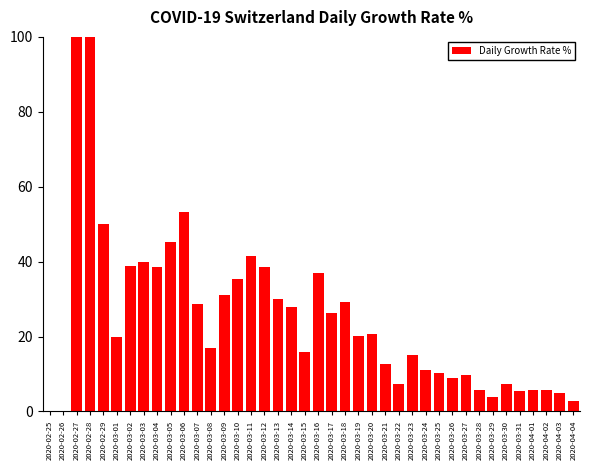

List the labels in order of value, smallest first.

2020-02-25, 2020-02-26, 2020-04-04, 2020-03-29, 2020-04-03, 2020-03-31, 2020-04-02, 2020-03-28, 2020-04-01, 2020-03-30, 2020-03-22, 2020-03-26, 2020-03-27, 2020-03-25, 2020-03-24, 2020-03-21, 2020-03-23, 2020-03-15, 2020-03-08, 2020-03-01, 2020-03-19, 2020-03-20, 2020-03-17, 2020-03-14, 2020-03-07, 2020-03-18, 2020-03-13, 2020-03-09, 2020-03-10, 2020-03-16, 2020-03-12, 2020-03-04, 2020-03-02, 2020-03-03, 2020-03-11, 2020-03-05, 2020-02-29, 2020-03-06, 2020-02-27, 2020-02-28